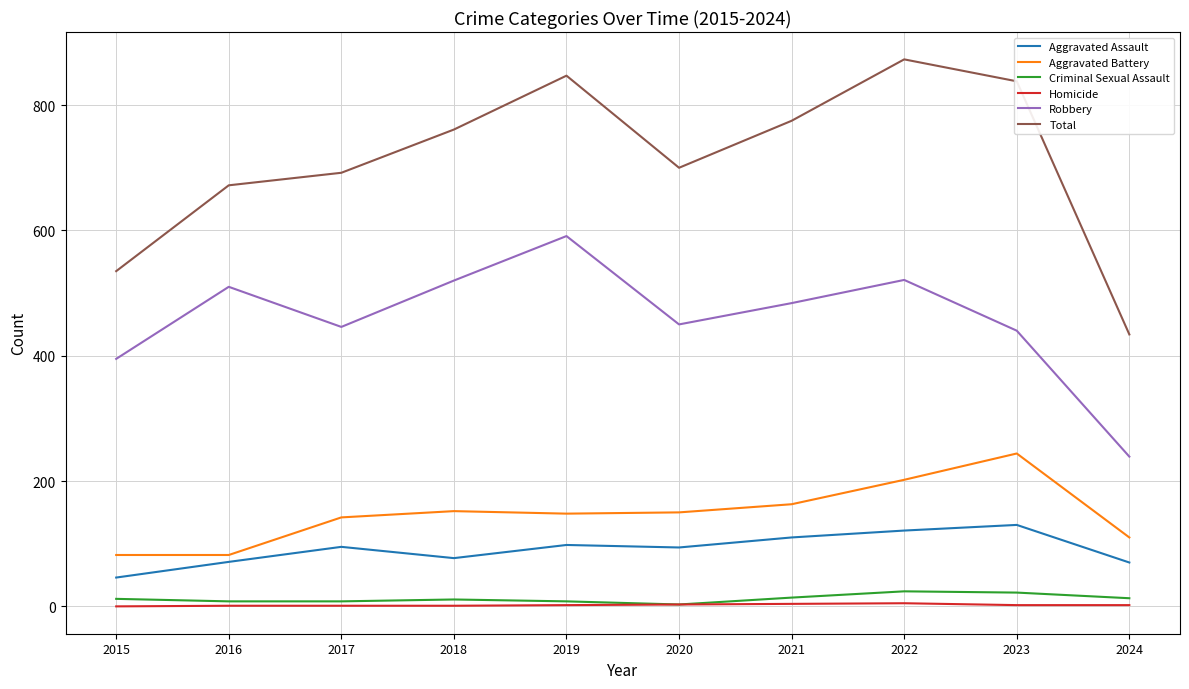

What is the maximum value shown in the chart?

873